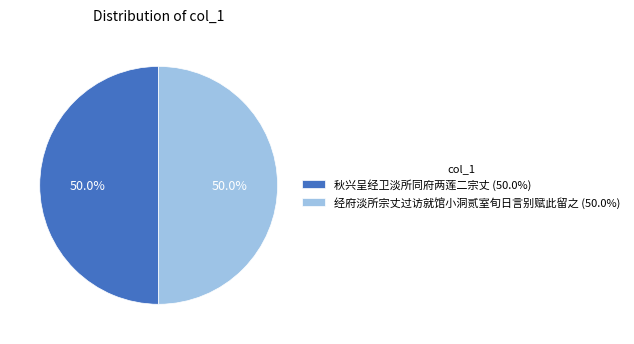

What is the ratio of the value at 经府淡所宗丈过访就馆小洞贰室旬日言别赋此留之 (50.0%) to the value at 秋兴呈经卫淡所同府两莲二宗丈 (50.0%)?

1.0